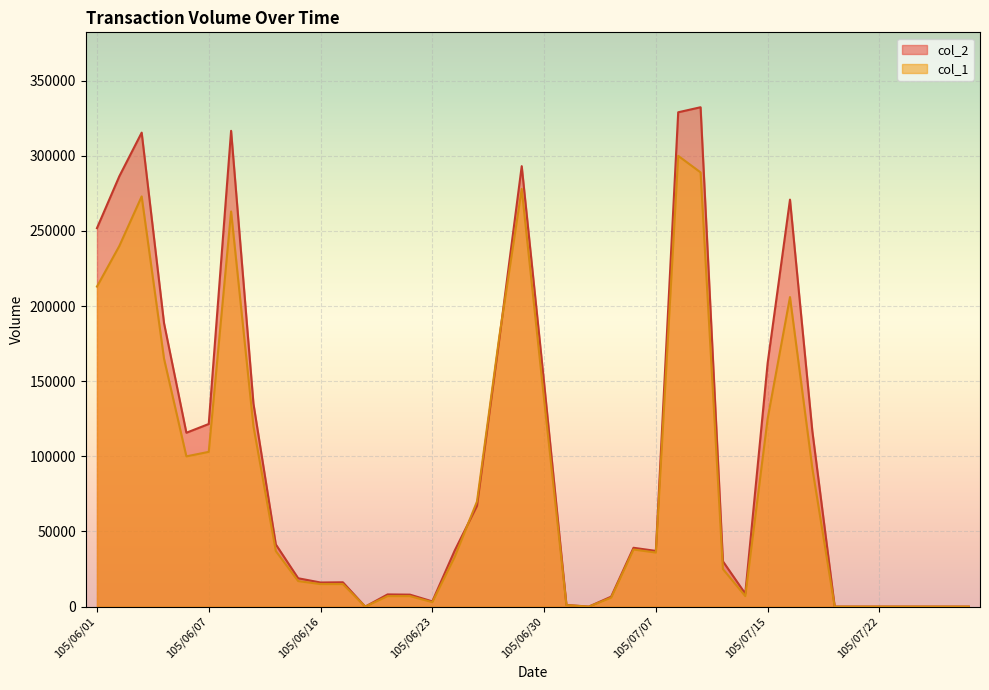

What are all the series names shown in the legend?

col_2, col_1